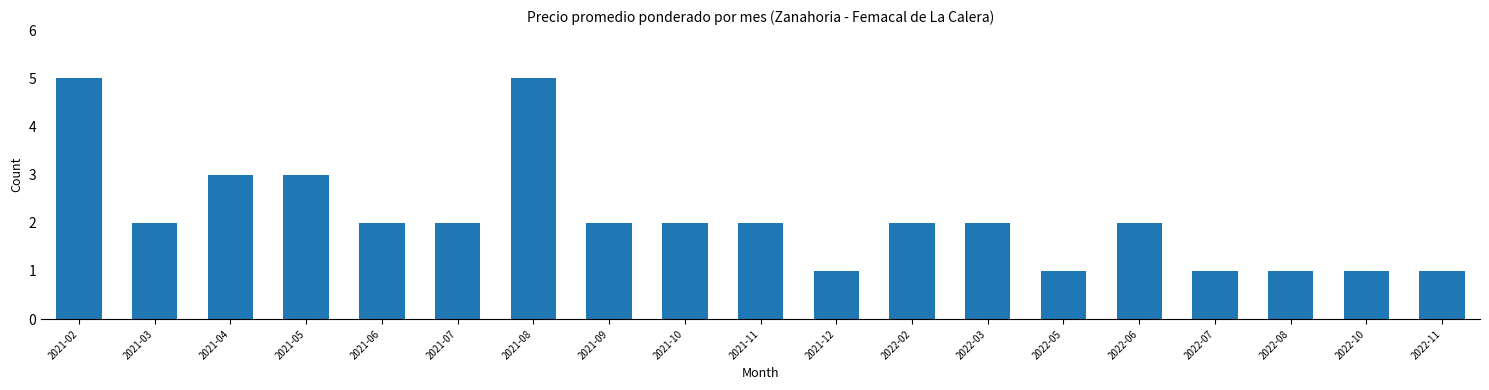

What is the sum of all values?

40